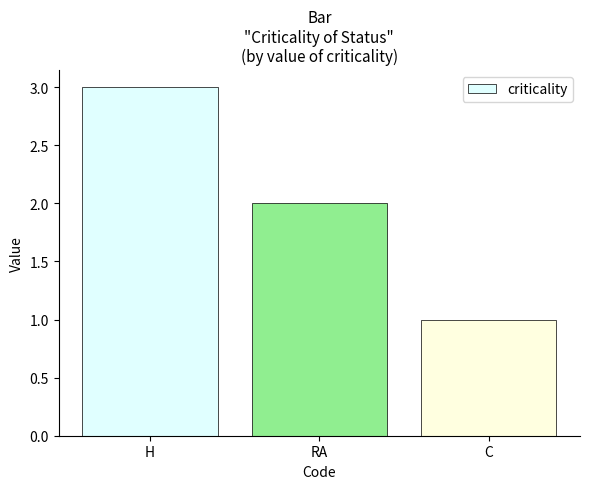

What is the sum of the values at H and RA?

5